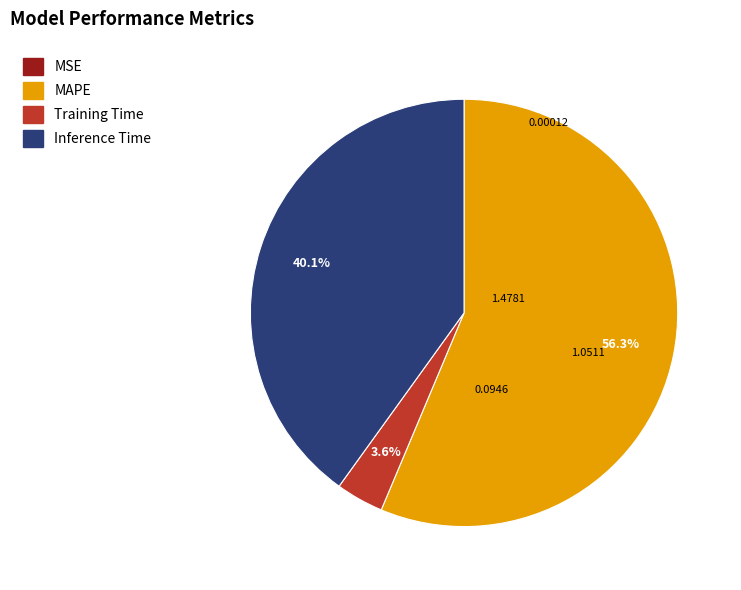

Which slice represents more than half of the pie?

MAPE